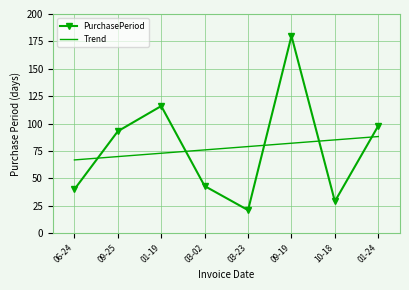

What is the sum of all Trend values?

620.0